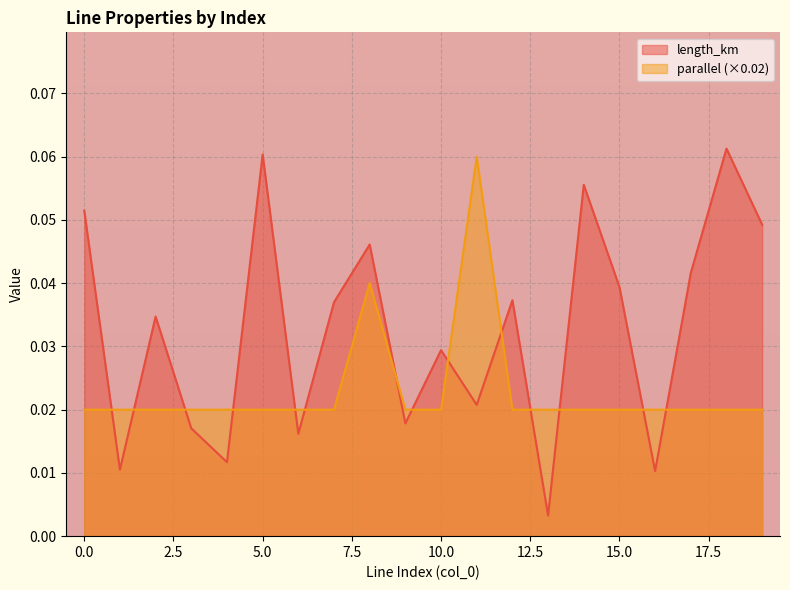

What is the total value across all series at 12?

0.1